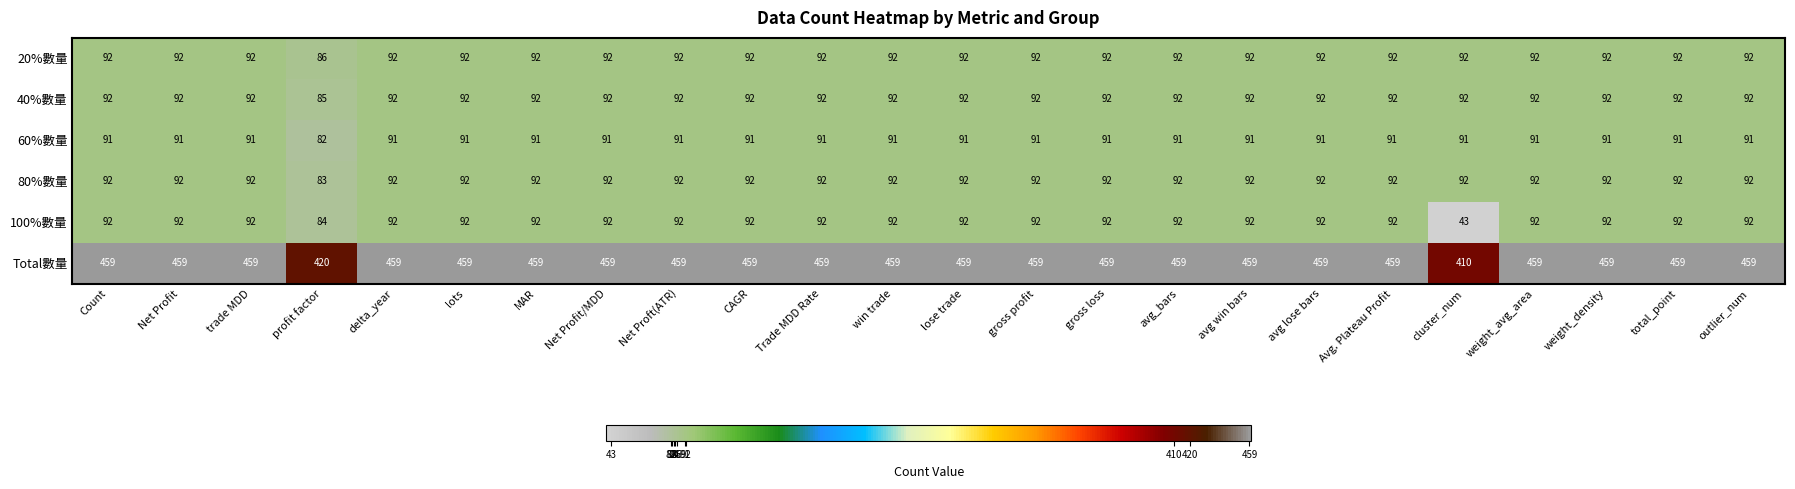

Where is 80%數量 nearest to the value 87?

profit factor